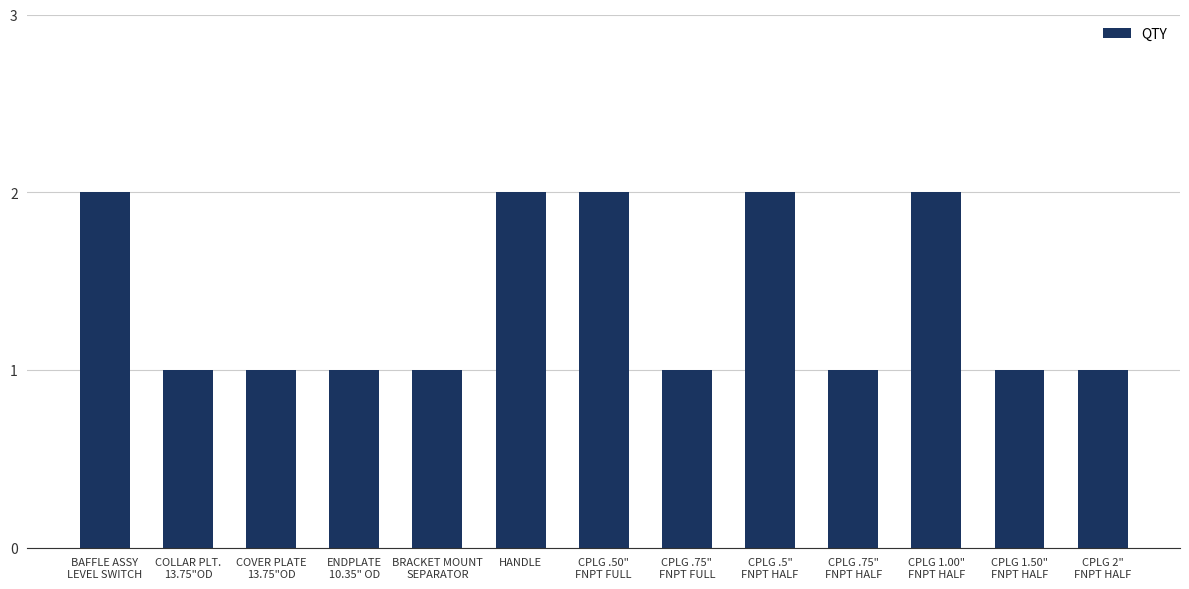

What is the sum of all values?

18